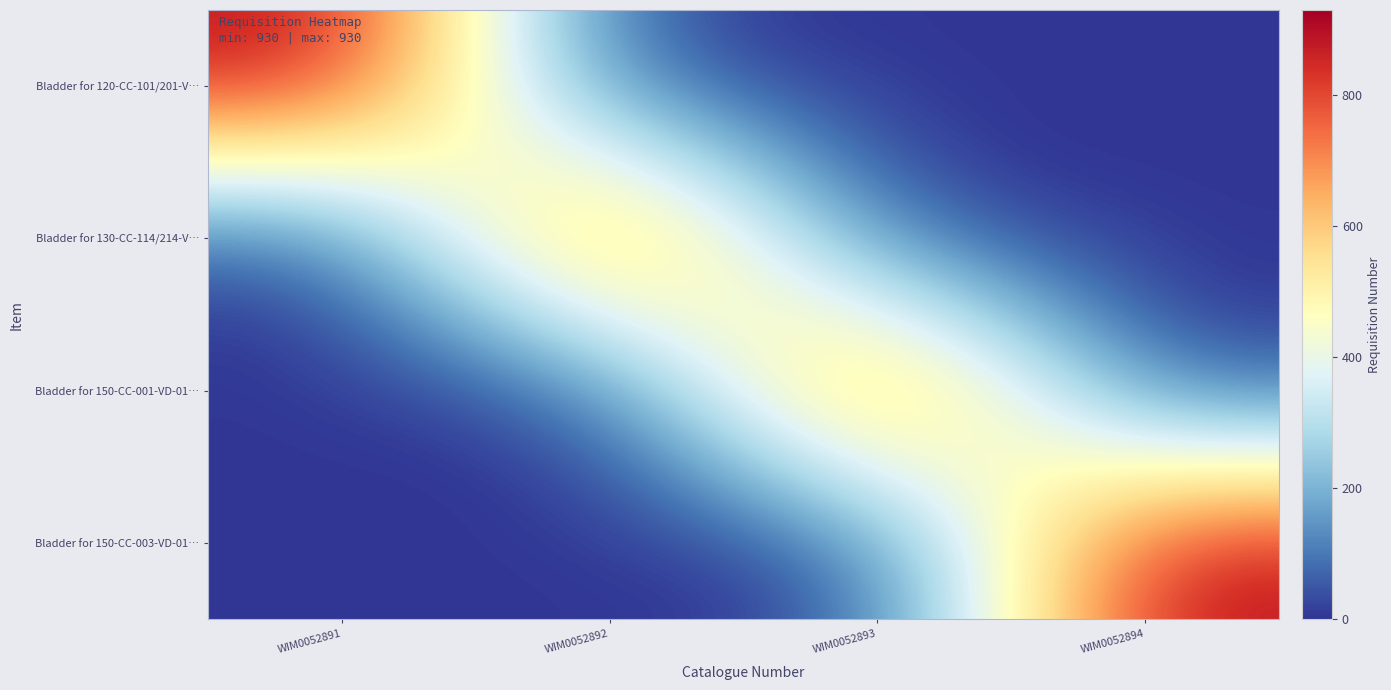

At how many categories does at least one series exceed 458?

4